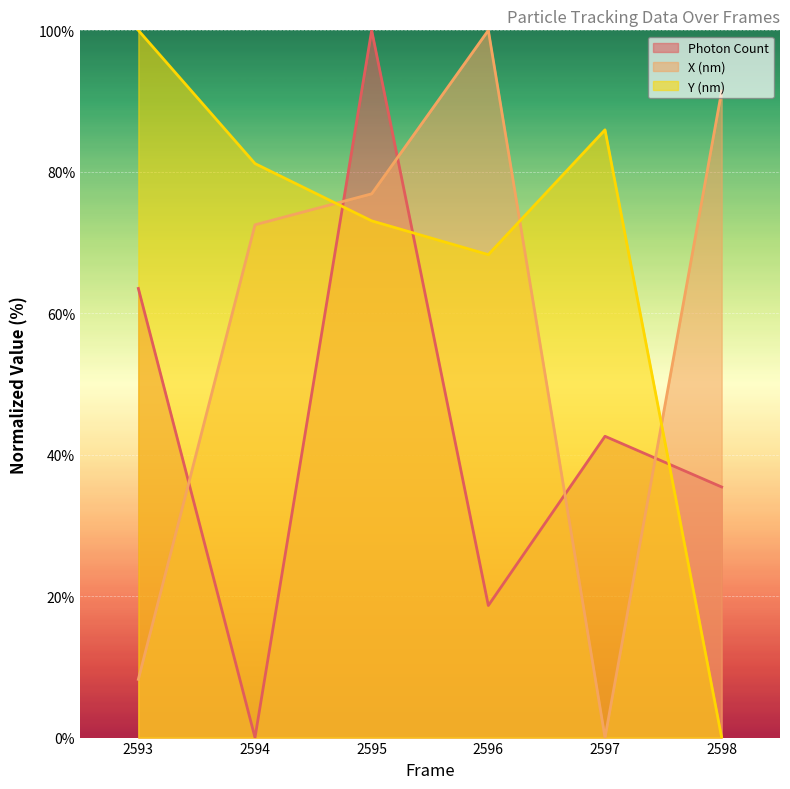

Which series has the largest range (max minus min)?

Photon Count